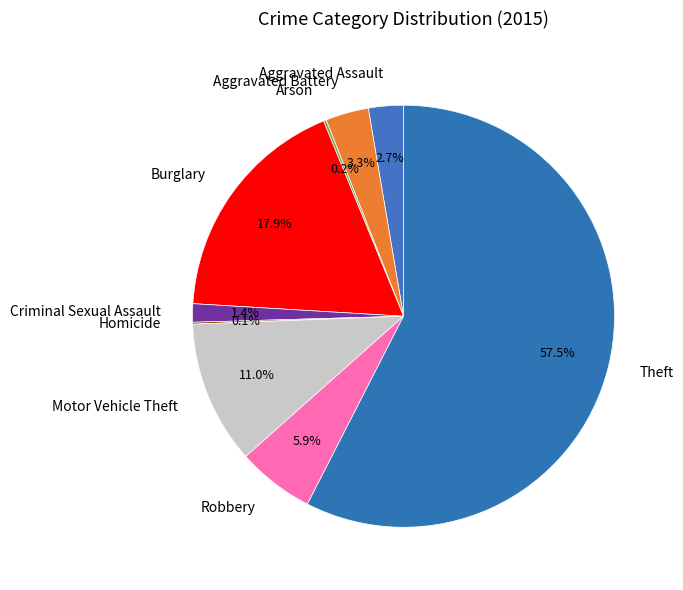

The Burglary slice represents 18% of the pie. True or false?

True